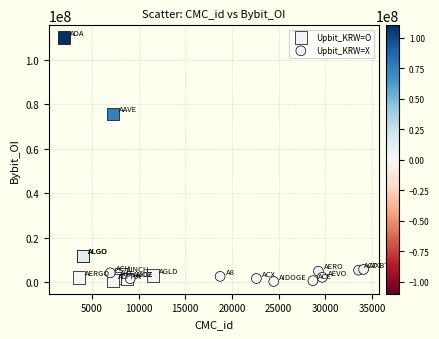

Which series has the largest Y range (max minus min)?

Upbit_KRW=O